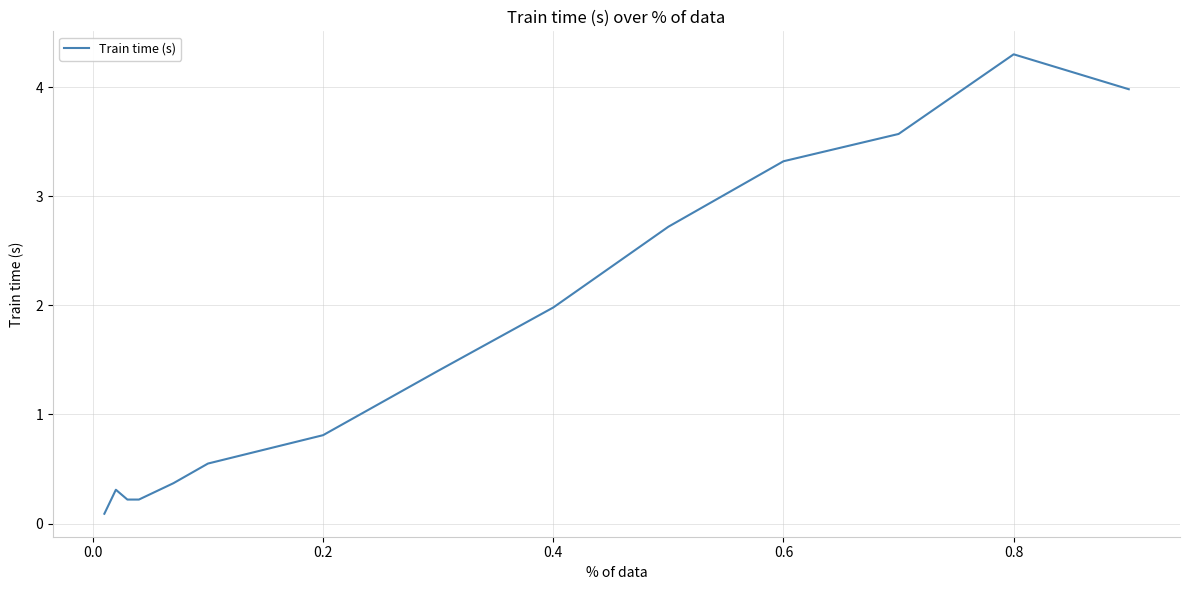

What is the difference between the maximum and minimum values?

4.2